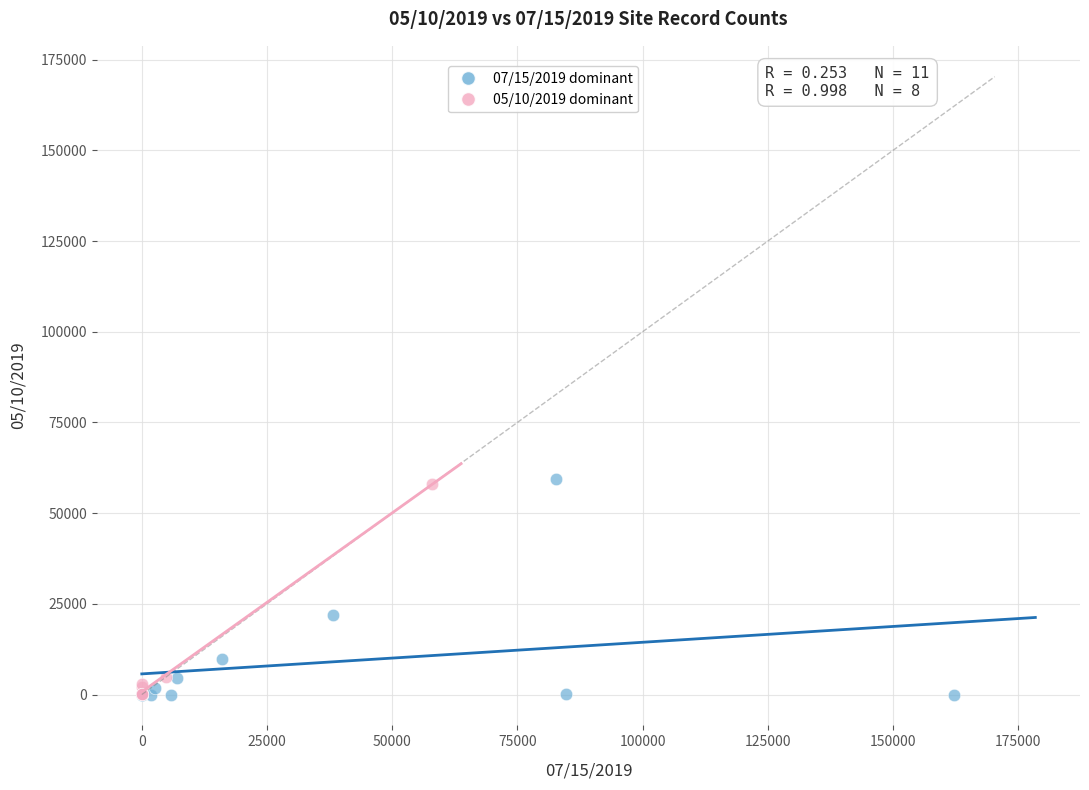

What are all the series names shown in the legend?

07/15/2019 dominant, 05/10/2019 dominant